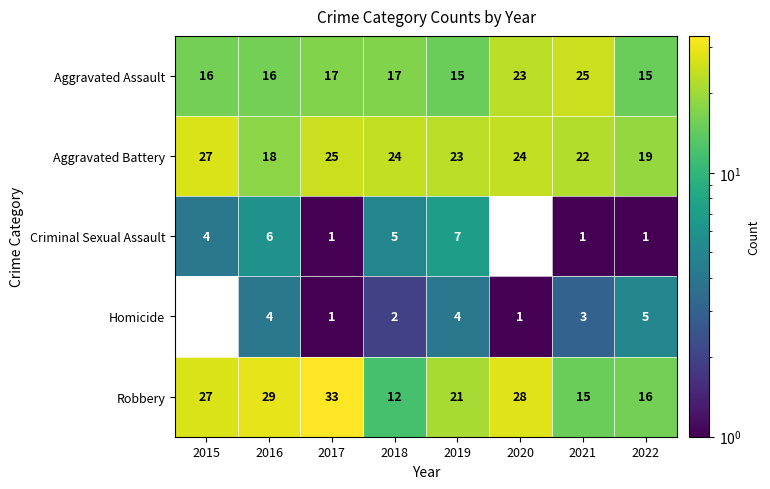

At how many categories does at least one series exceed 32?

1